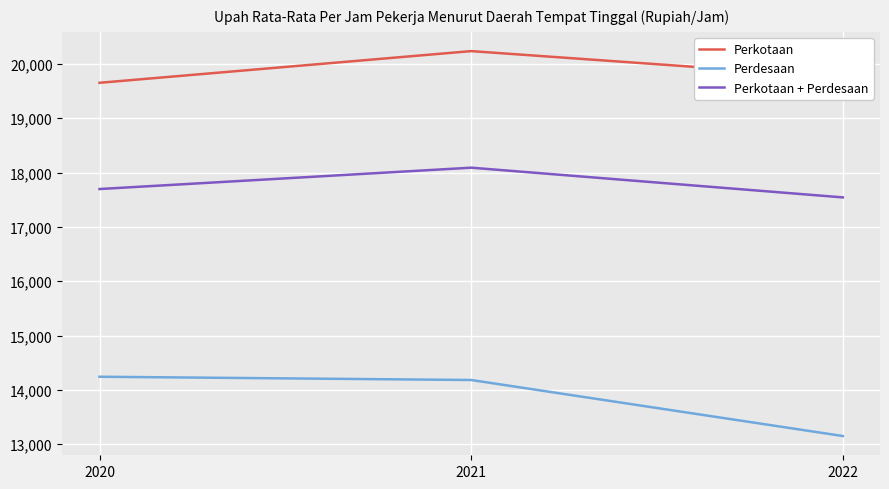

Read the Perdesaan value at 2020, to the nearest 100.

14200